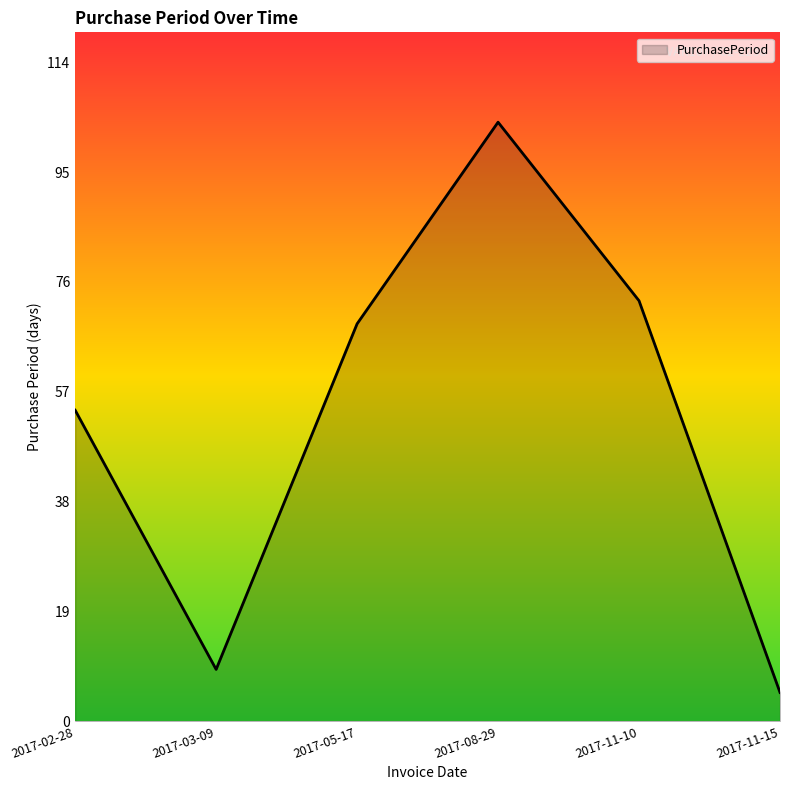

Reading left to right, extract all data points from this chart.

54	9	69	104	73	5